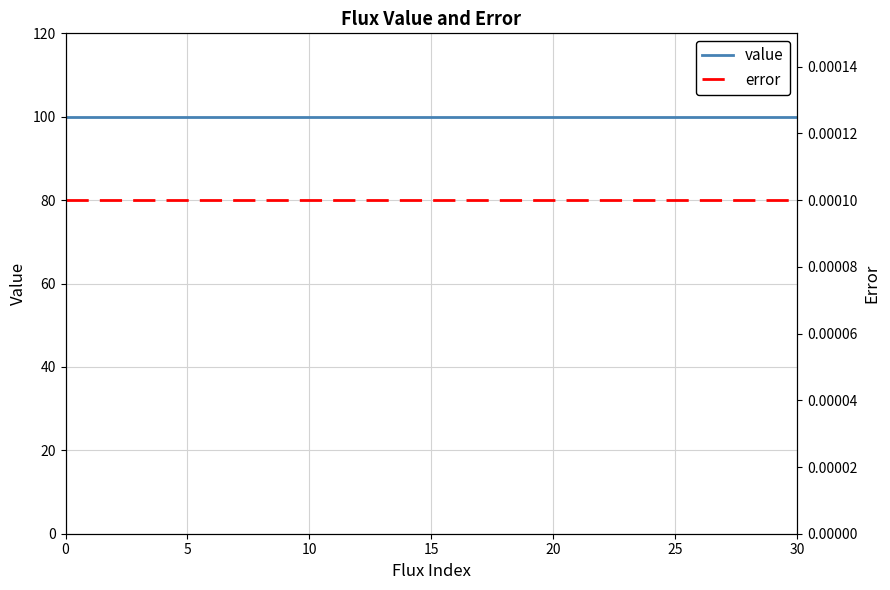

Between 13 and 10, which is larger?

13